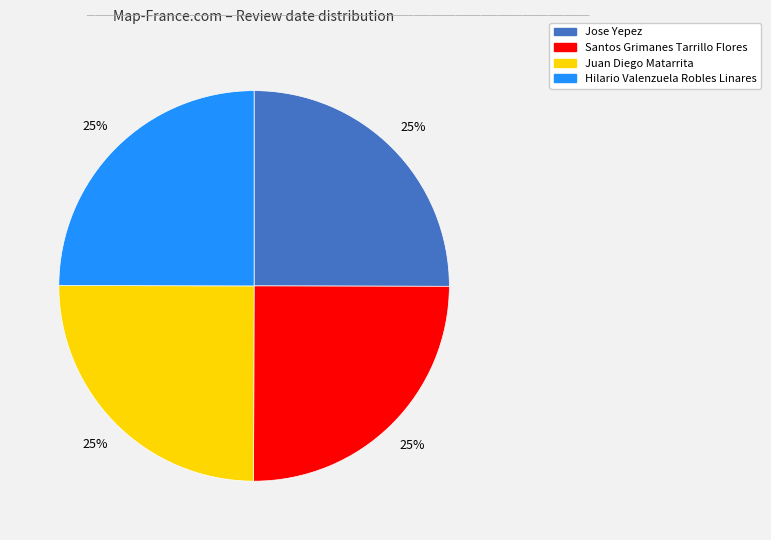

To the nearest percent, what is the combined percentage of Hilario Valenzuela Robles Linares and Juan Diego Matarrita?

50%